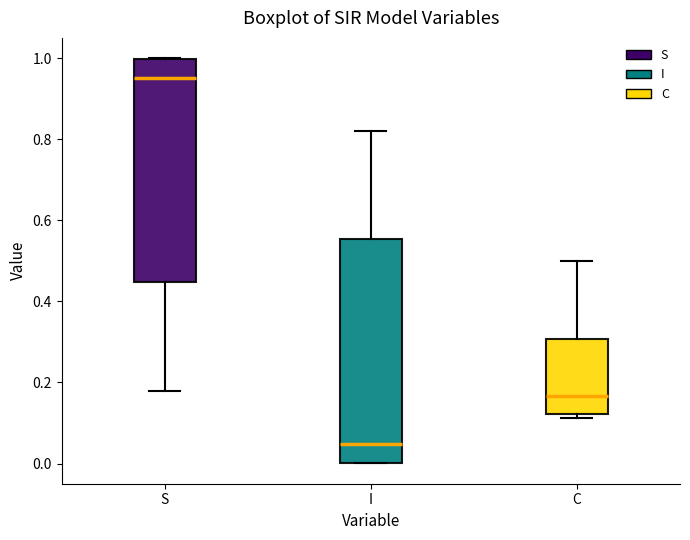

Reading left to right, transcribe this box plot: for each box, give where its median line is, the range the box spans, and where its two whiskers end, as read against the y-axis. The values are not printed on the chart, so give them approximately, as read against the axis.

S: median 0.96, box 0.44 to 1.00, whiskers 0.18 to 1.00
I: median 0.04, box 0.00 to 0.56, whiskers 0.00 to 0.82
C: median 0.16, box 0.12 to 0.30, whiskers 0.12 (just below the box's lower edge) to 0.50